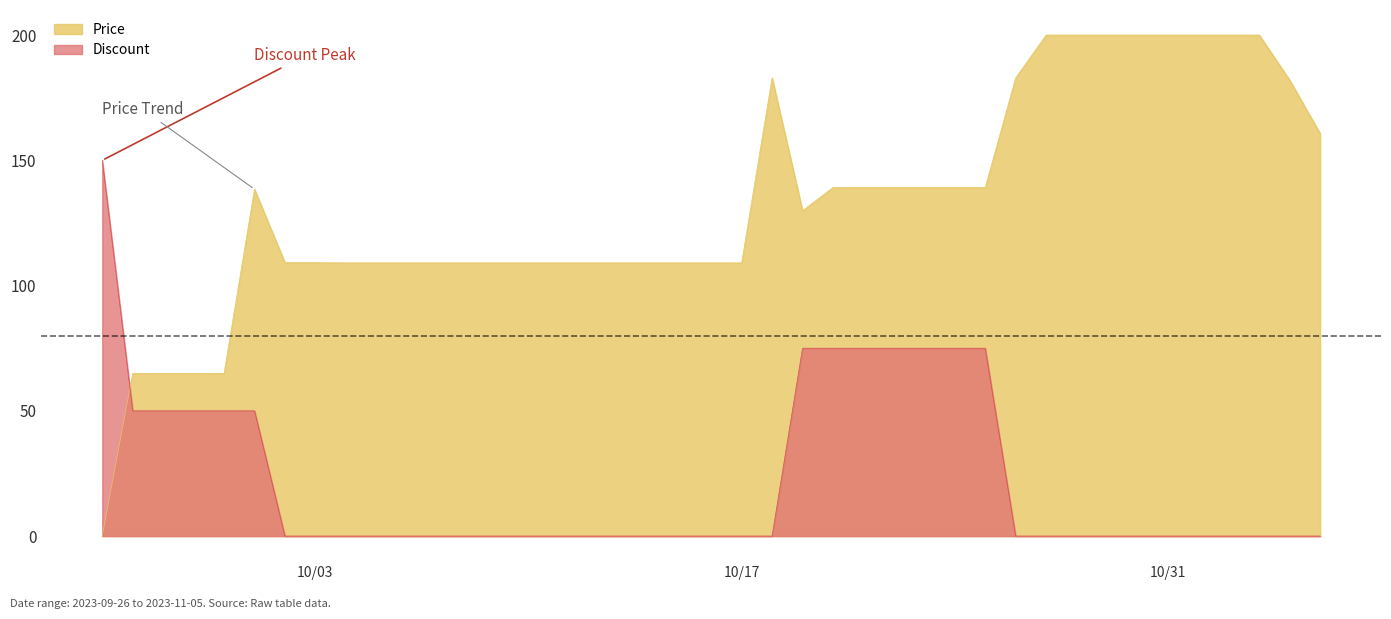

What position from the left is 2023-09-28?

3